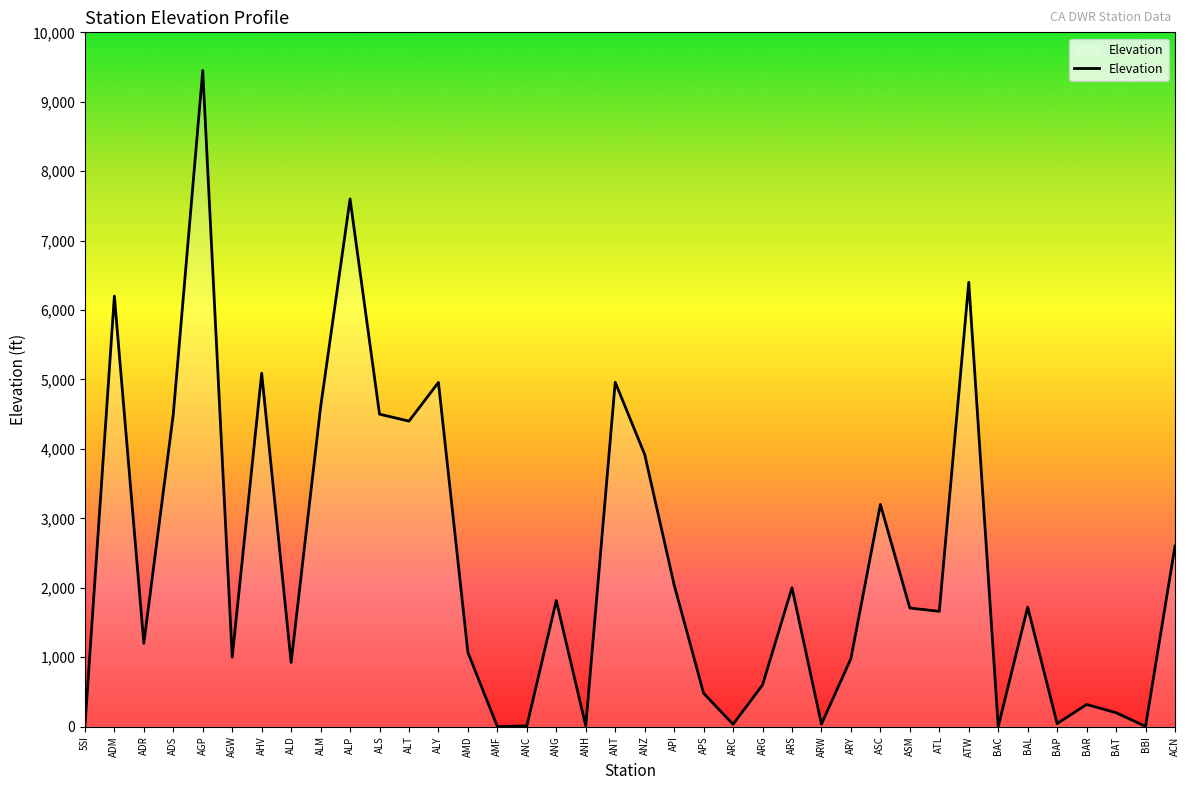

Which category has the highest value across all series?

AGP